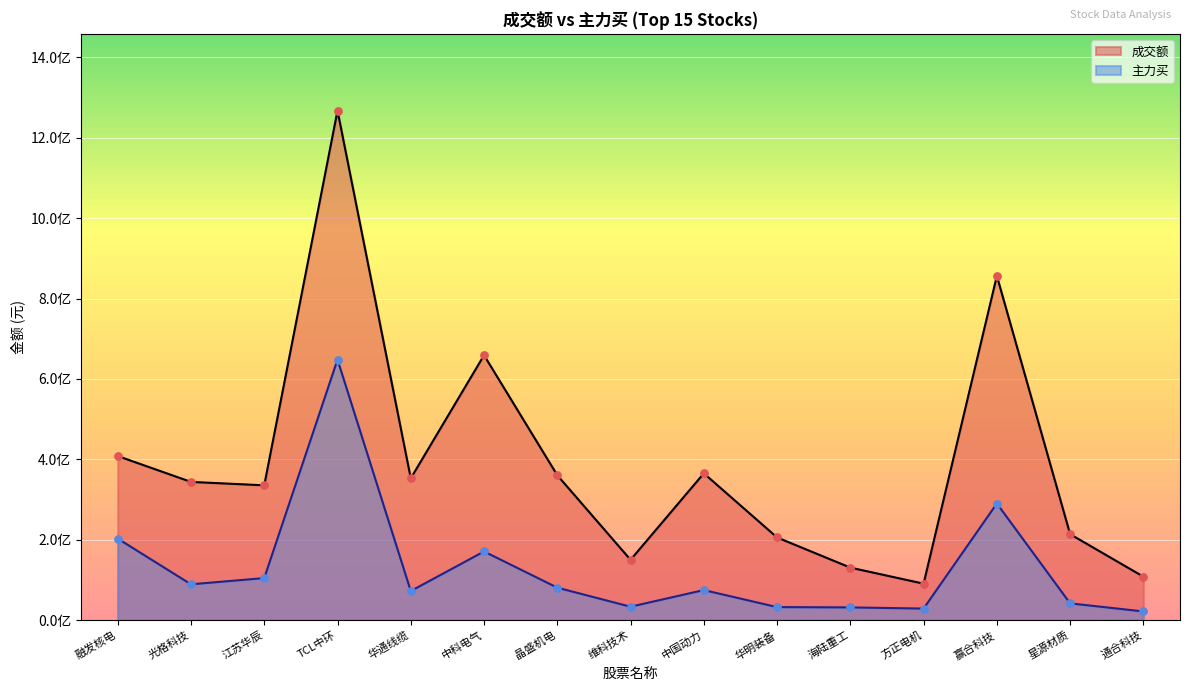

Which series has the largest total across all categories?

成交额